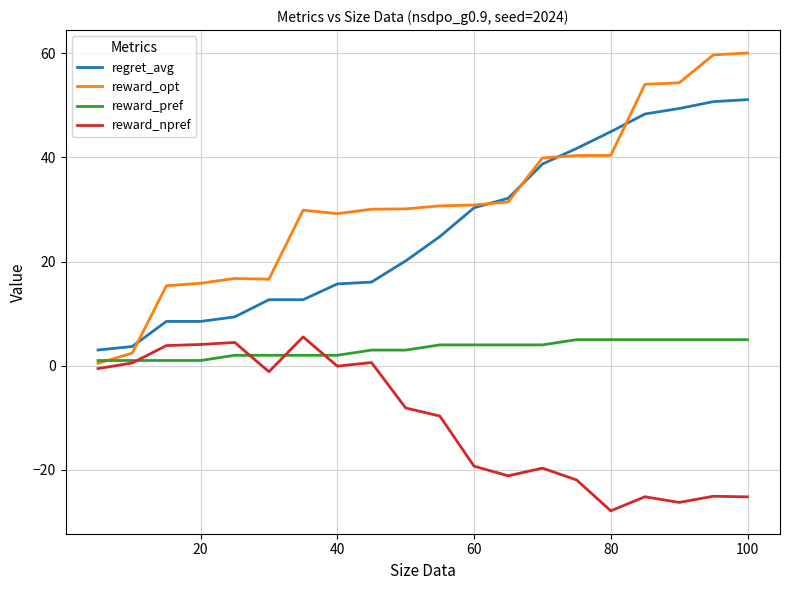

How many lines are shown in the chart?

4